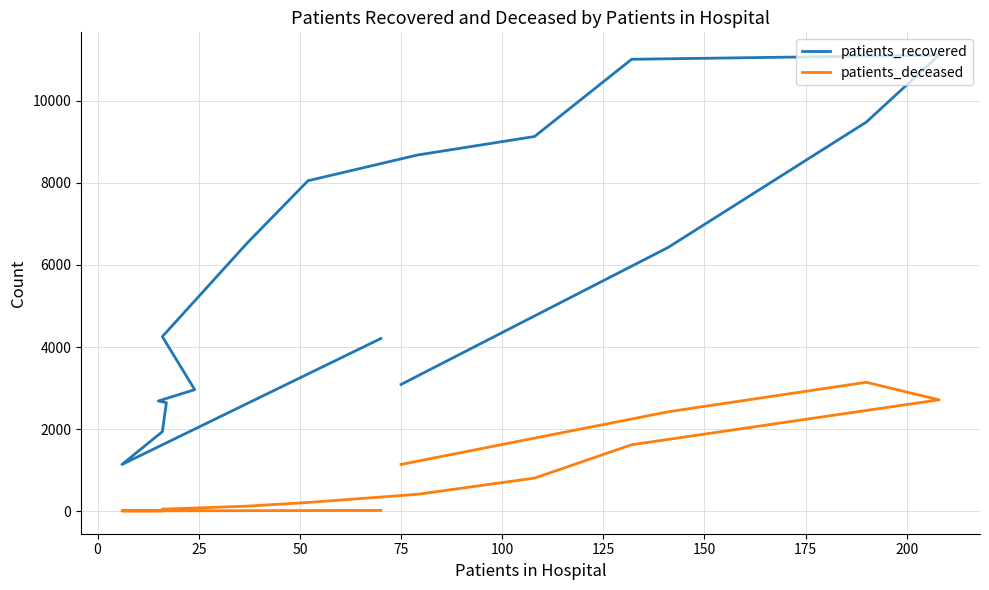

What position from the left is 25?

3